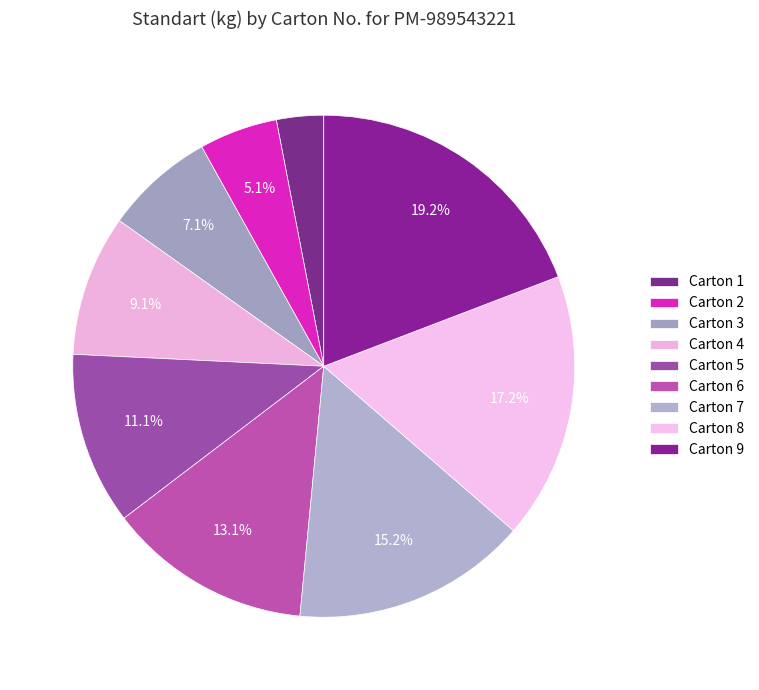

How many slices are in this pie chart?

9